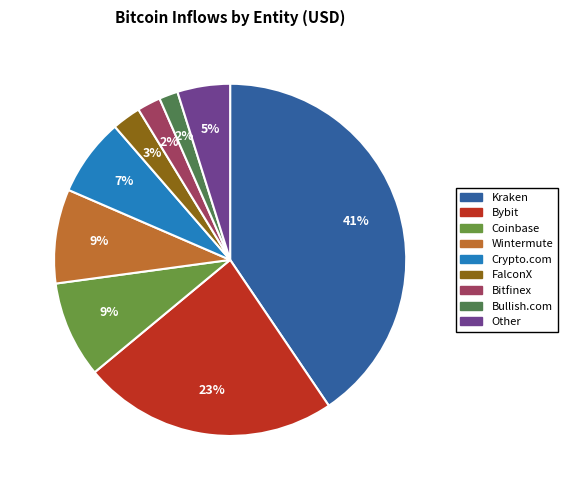

To the nearest percent, what is the average slice percentage?

11%